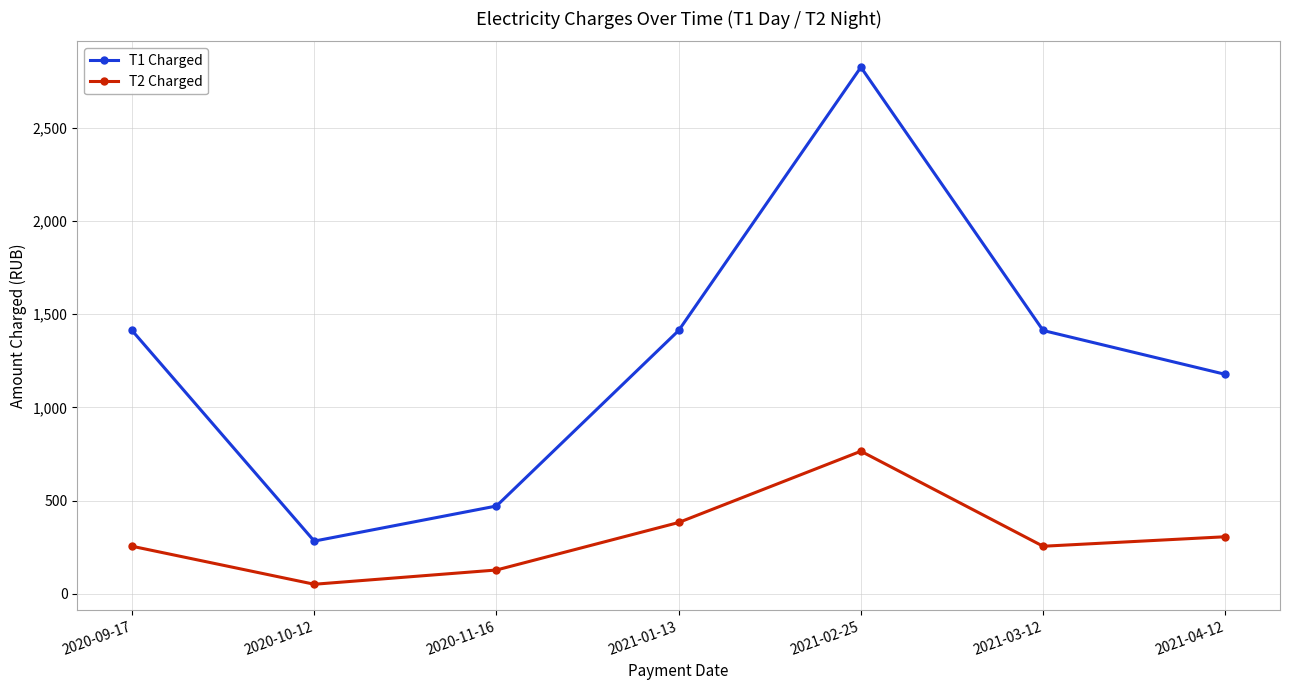

At which category does T1 Charged reach its first local valley?

2020-10-12